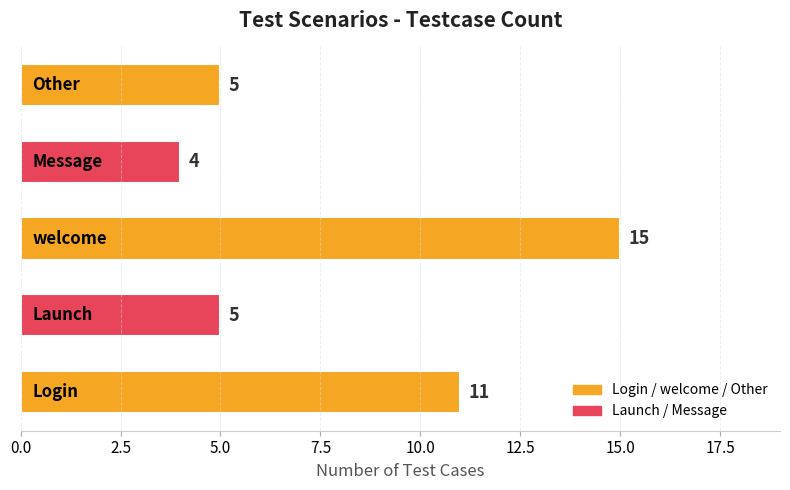

How many data points are less than 5?

1